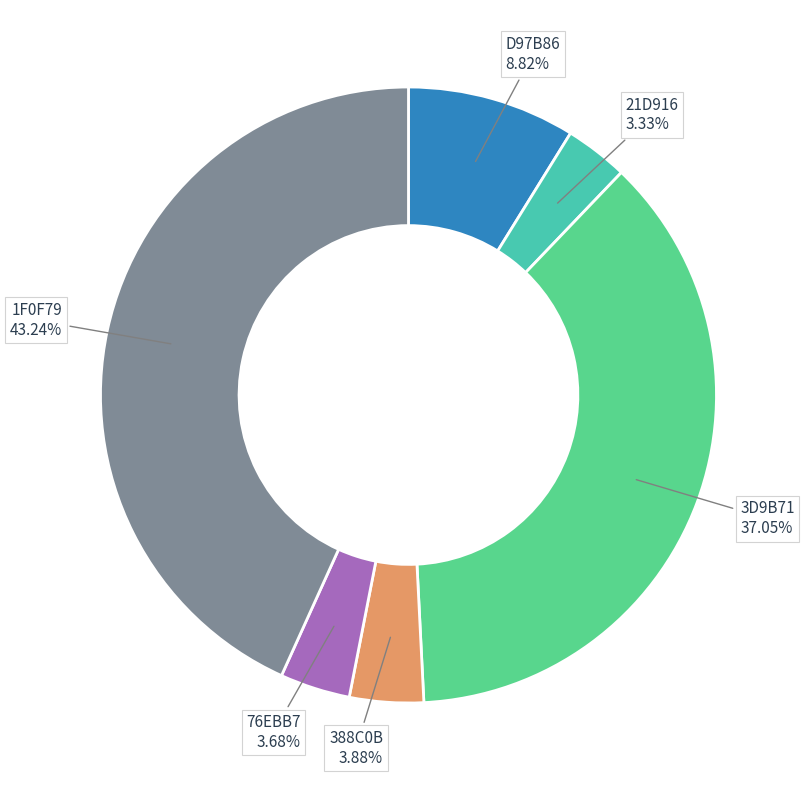

Is there any slice that represents more than half of the pie?

No